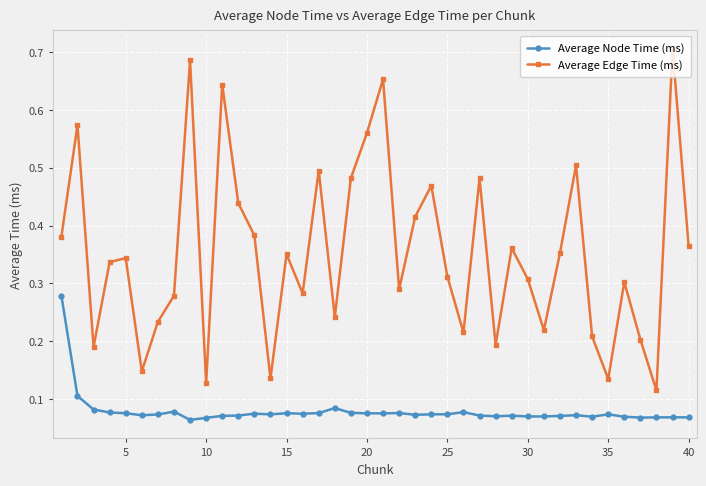

How many Average Node Time (ms) values are between 0 and 1?

40